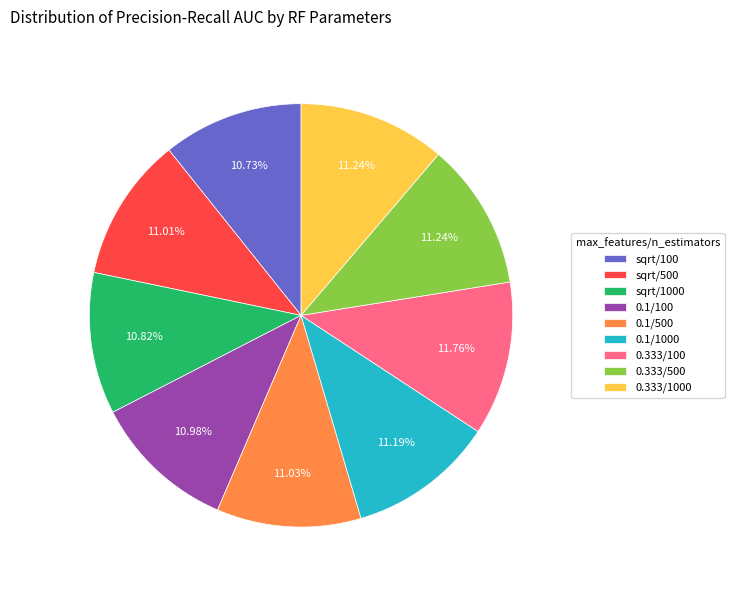

Between 0.1/500 and 0.333/100, which is larger?

0.333/100